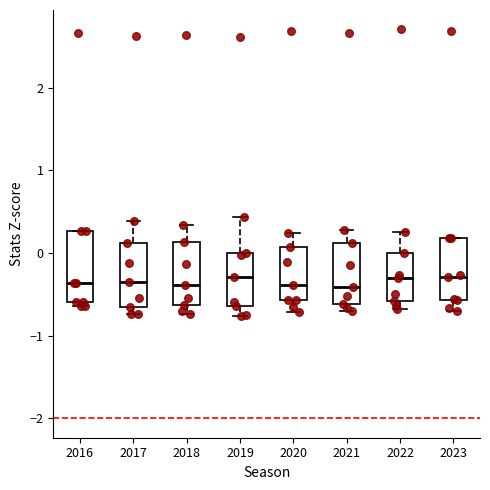

Where is the lower edge of the box at x = 2016 on the y-axis? The values are not printed on the chart, so give them approximately, as read against the axis.

-0.6